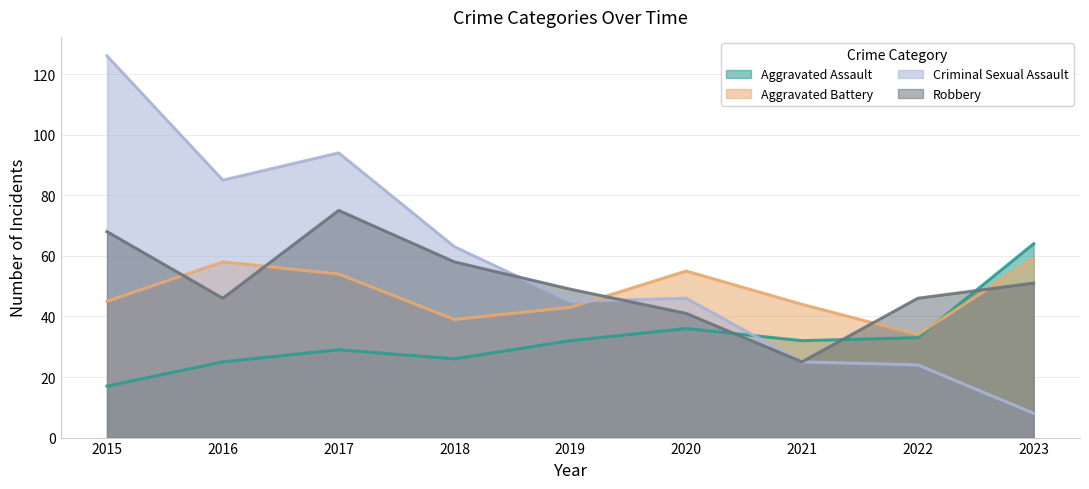

Where do Aggravated Battery and Aggravated Assault first cross each other?

2022 and 2023